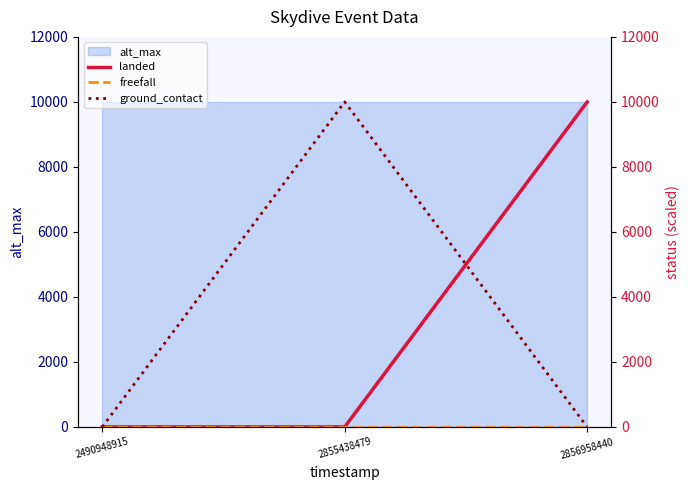

Where is freefall nearest to the value 0?

2490948915